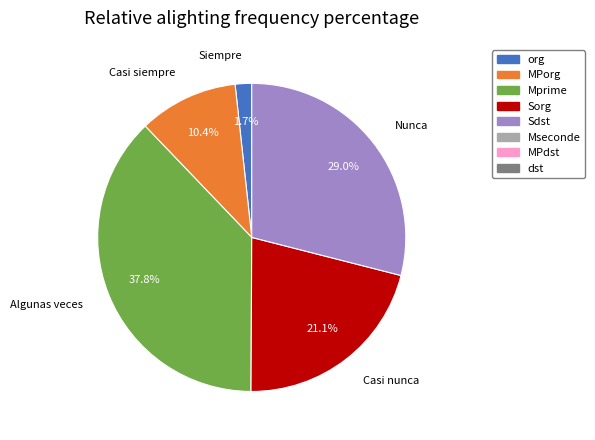

True or false: Algunas veces accounts for 47% of the total.

False